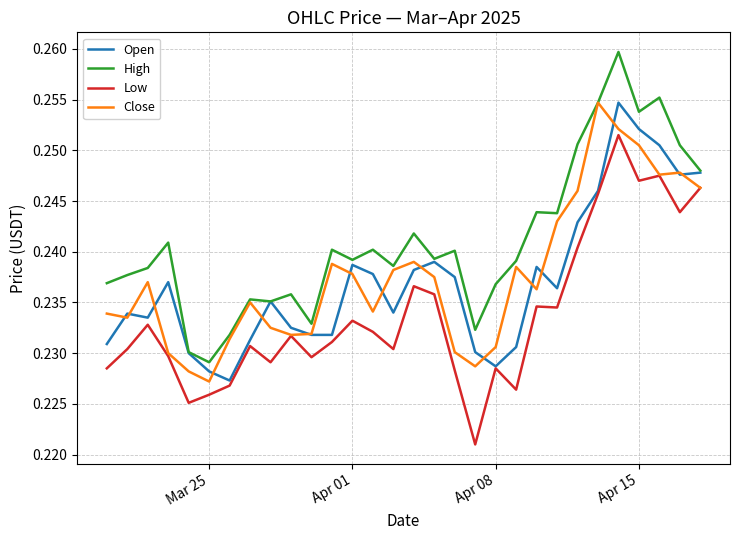

True or false: High and Low cross at least once.

False